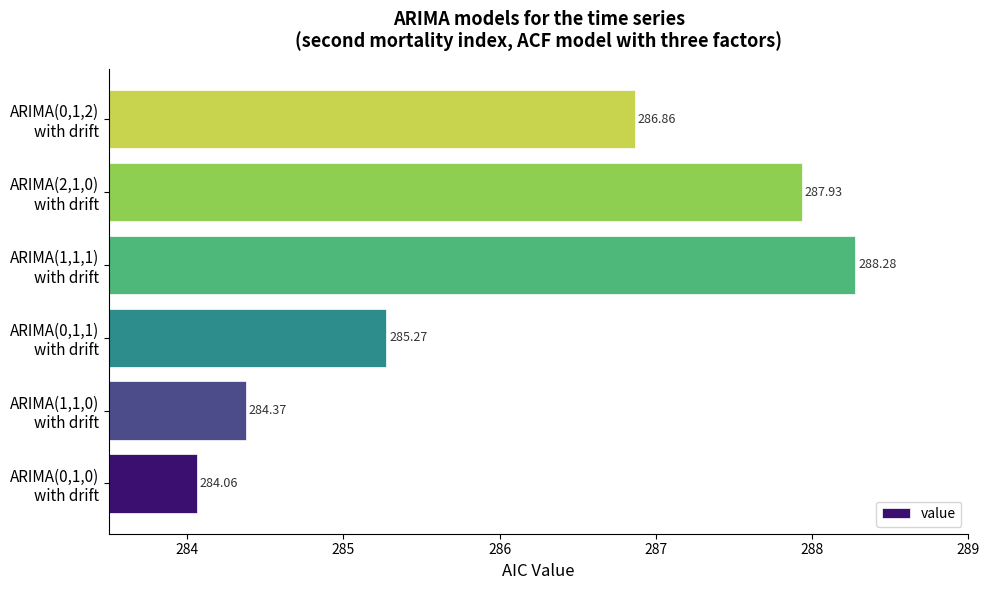

Where is the data nearest to the value 286?

ARIMA(0,1,1)
with drift